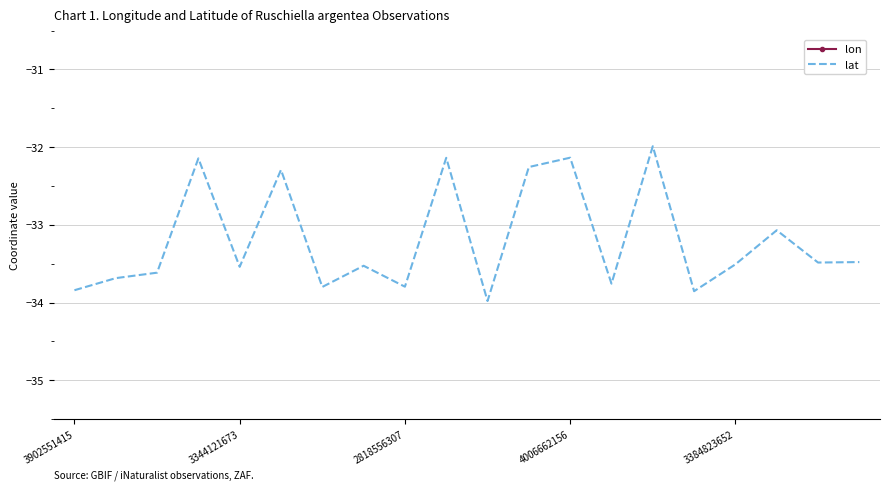

Does the chart display data point markers on the line(s)?

No